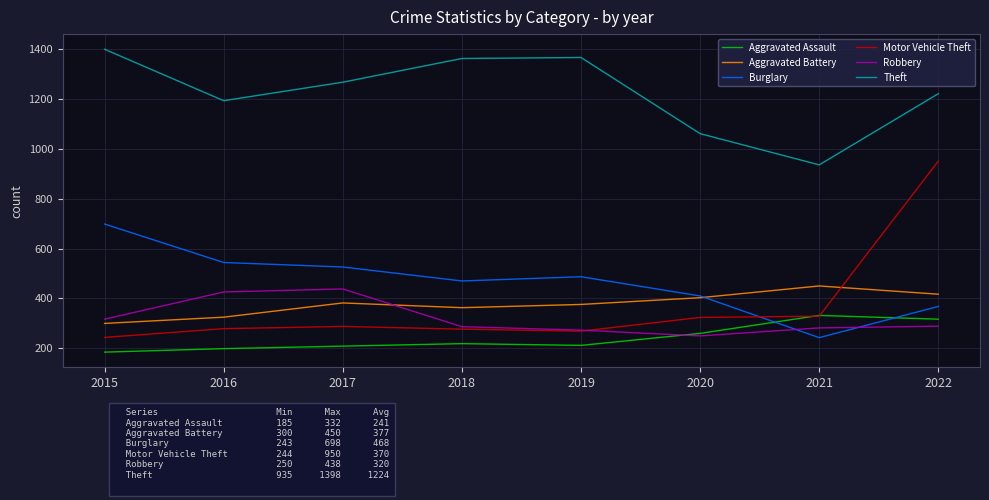

How many categories are shown in the chart?

8